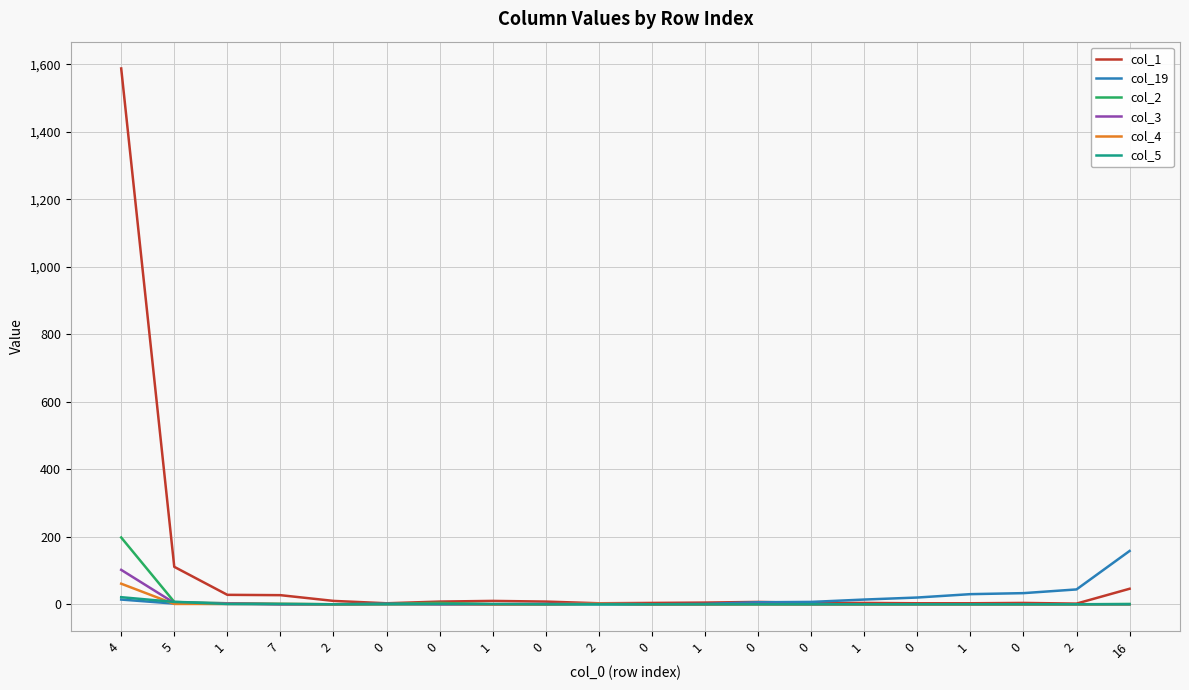

Reading right to left, extract all data points from this chart.

col_1: 46	2	4	3	3	4	4	7	5	4	3	8	10	8	3	10	27	28	111	1588
col_19: 158	44	33	30	20	14	7	6	1	0	0	1	0	0	1	0	0	1	2	14
col_2: 1	0	0	0	0	0	0	0	0	0	1	0	0	4	2	0	1	3	7	198
col_3: 0	0	0	0	0	0	0	1	0	0	2	0	0	0	1	0	0	3	4	102
col_4: 0	0	0	0	0	0	0	0	0	0	2	0	0	1	0	0	1	1	1	61
col_5: 0	0	0	0	0	0	0	0	0	0	0	0	1	1	0	0	1	1	7	21